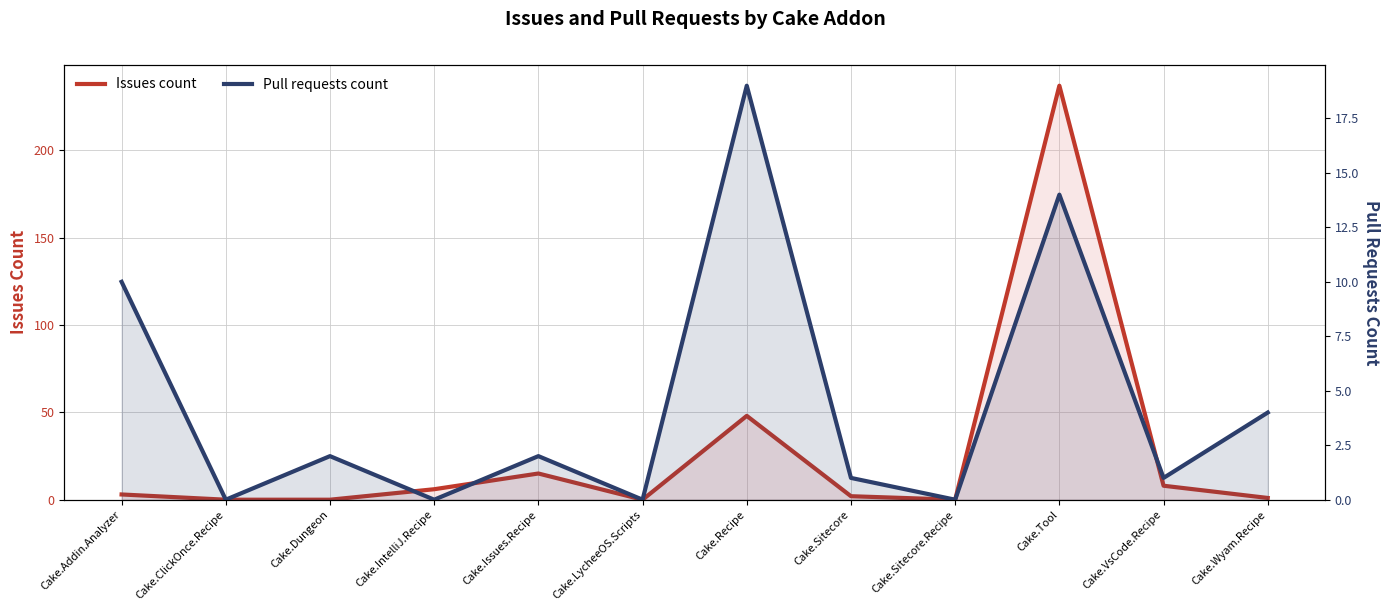

What is the value of the Issues count point at the 7th from the left?

48